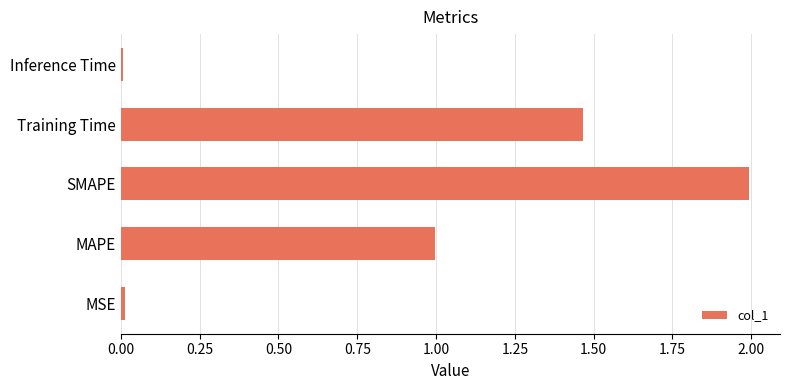

The chart shows a value of 3.2 at SMAPE. True or false?

False